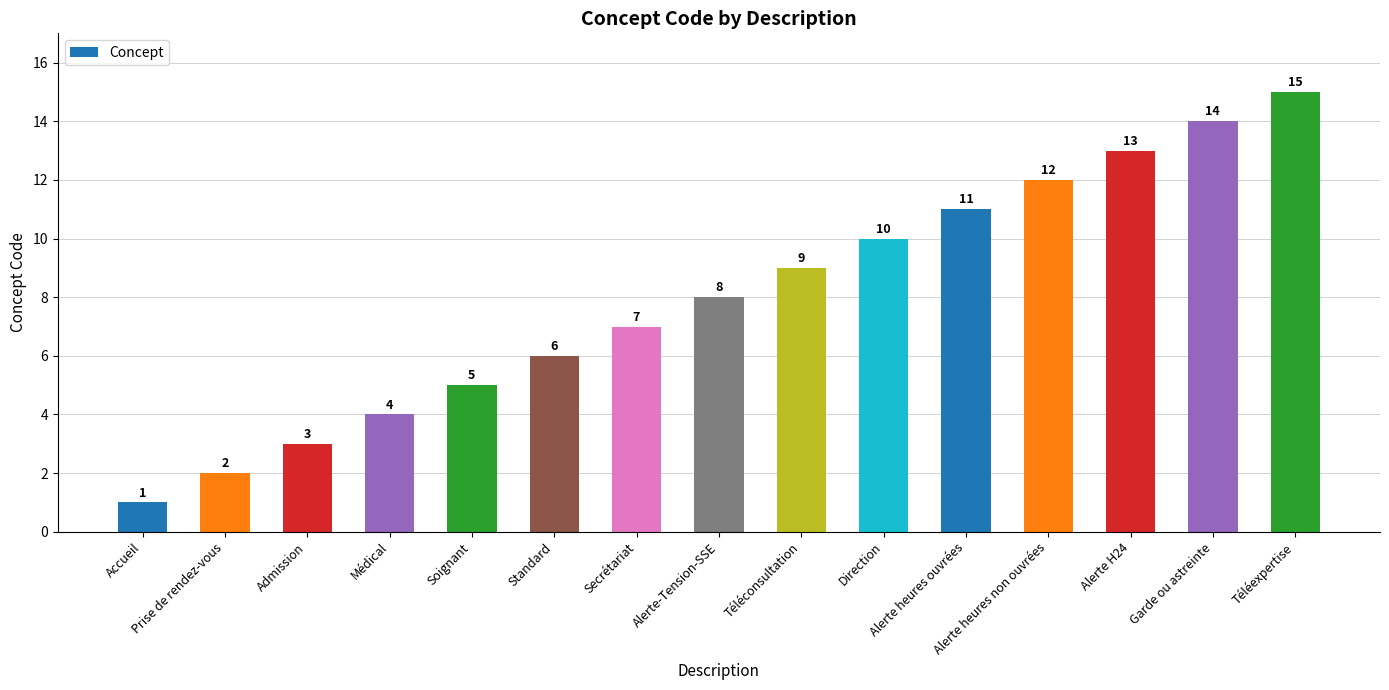

How many distinct data groups are displayed?

1